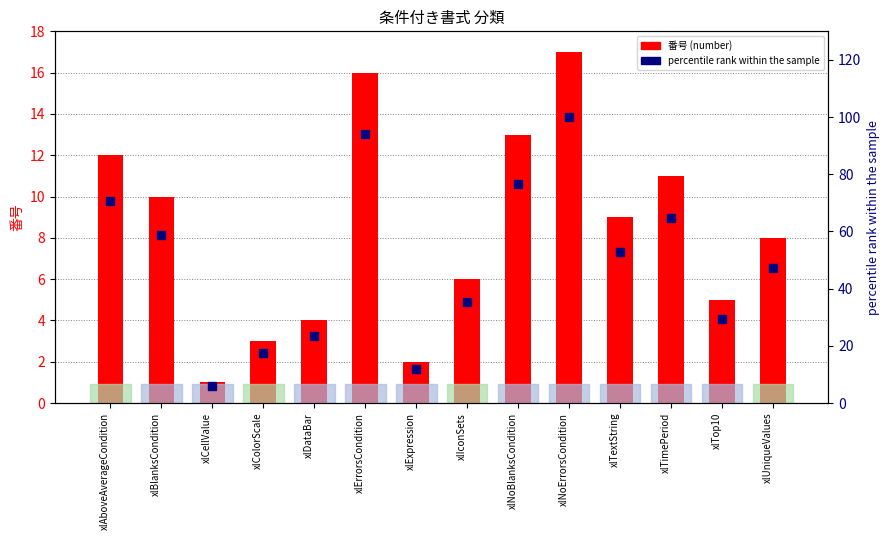

At how many categories does at least one series exceed 67?

4